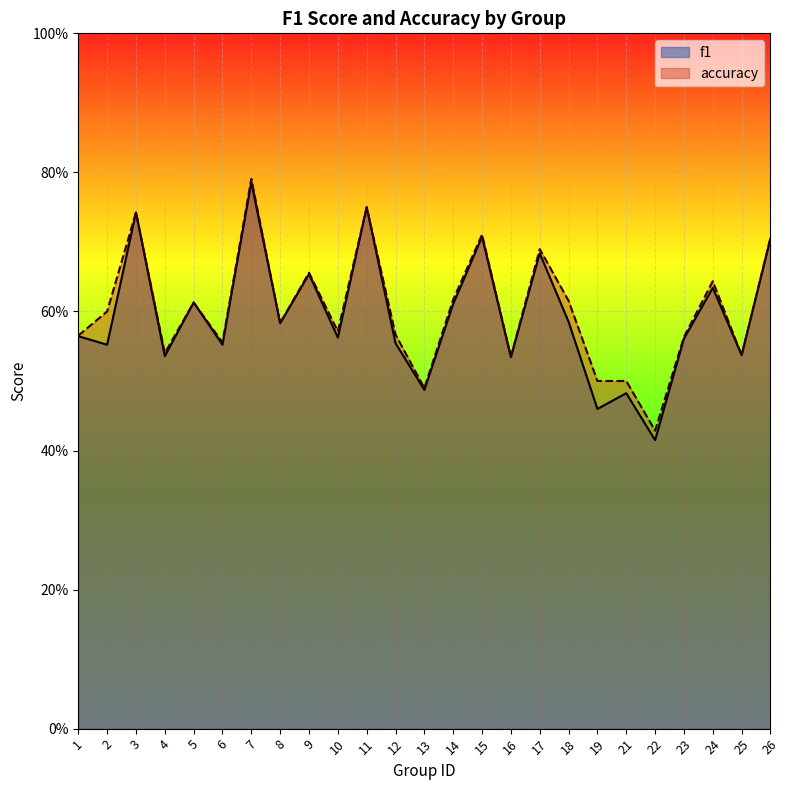

The f1 series shows 0.3 at 13. True or false?

False